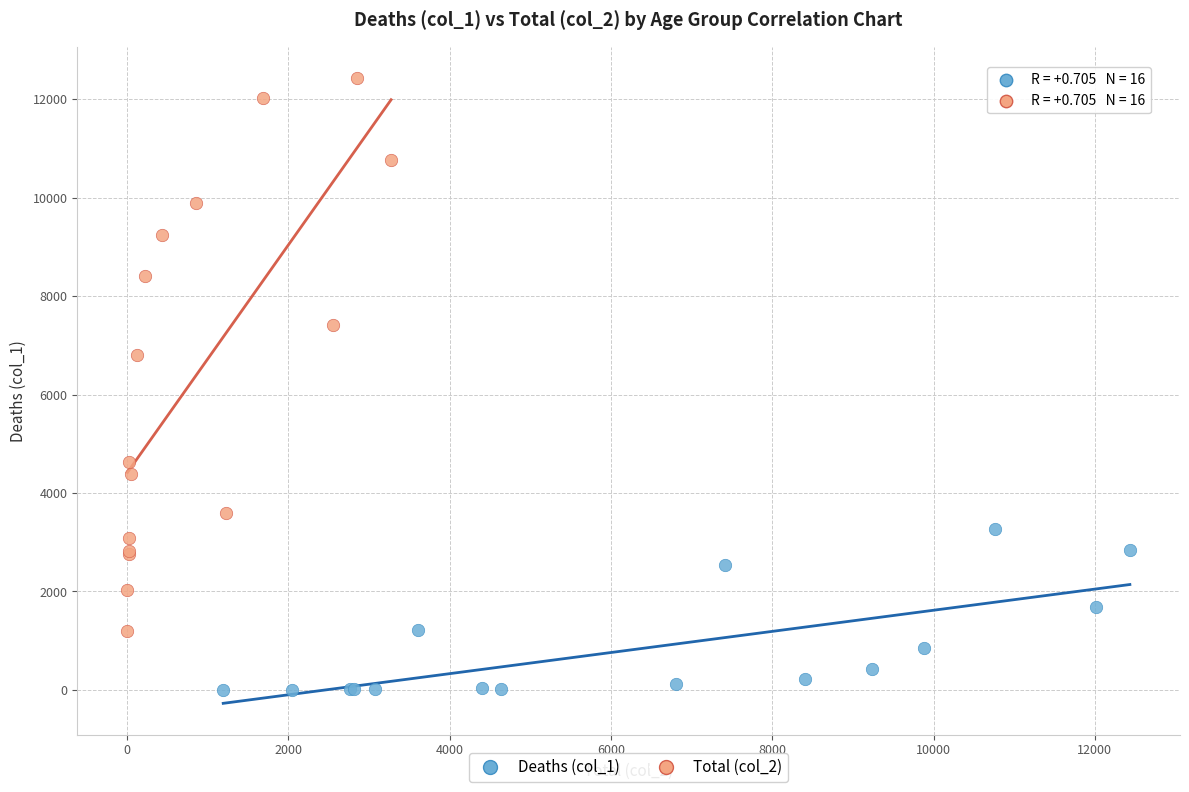

Which series reaches the minimum Y coordinate?

Deaths (col_1)